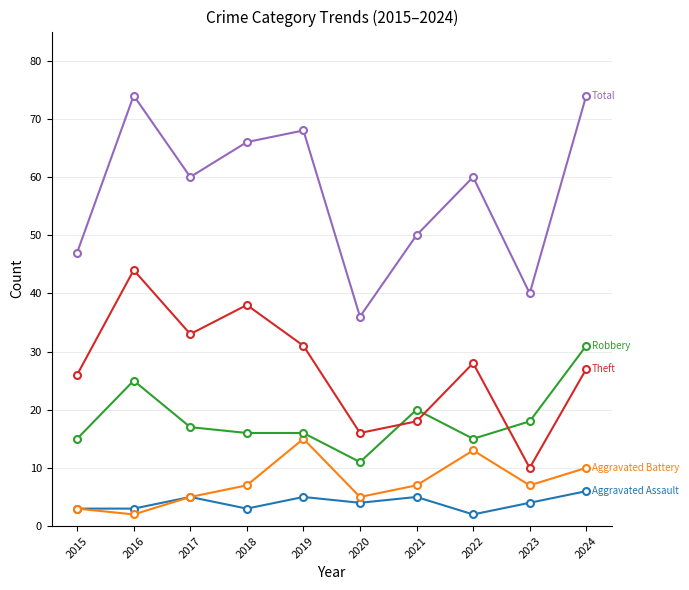

What is the difference between the highest and lowest values at 2019?

63